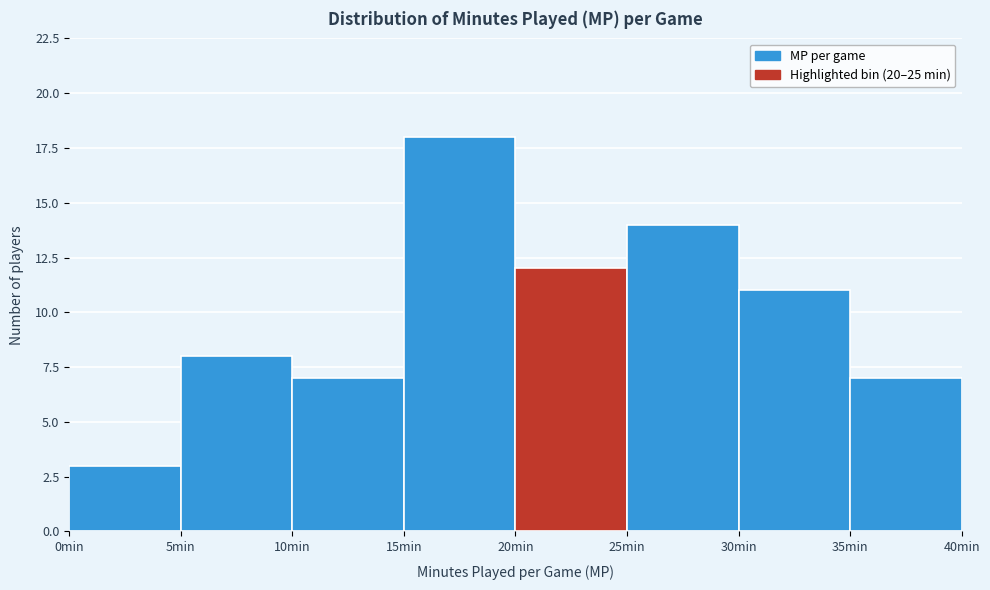

Which range on the x-axis has the tallest bar?

15 to 20